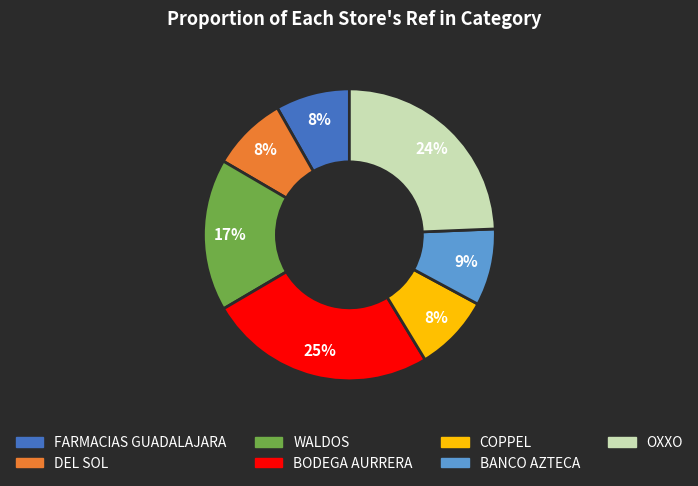

To the nearest percent, what is the average slice percentage?

14%